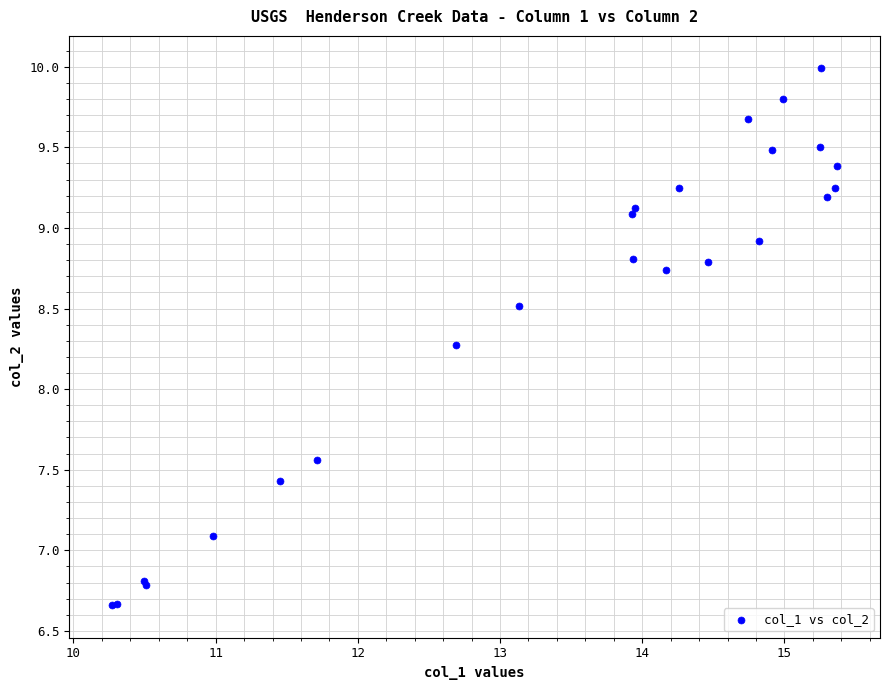

What Y value in the scatter plot is closest to 8?

8.3